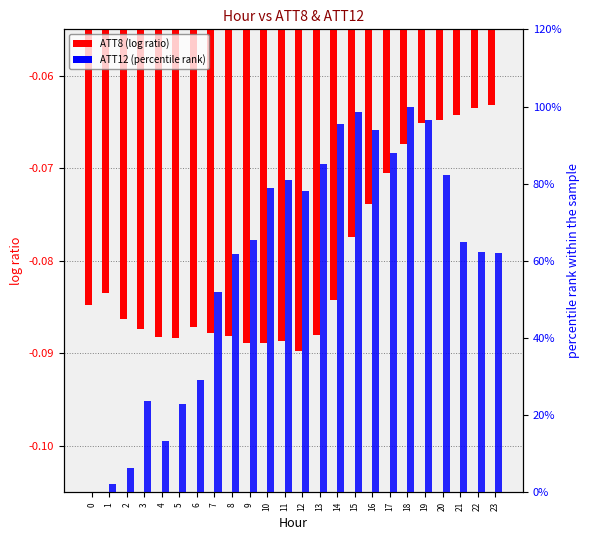

How many values in the ATT12 (percentile rank) series exceed 65?

12